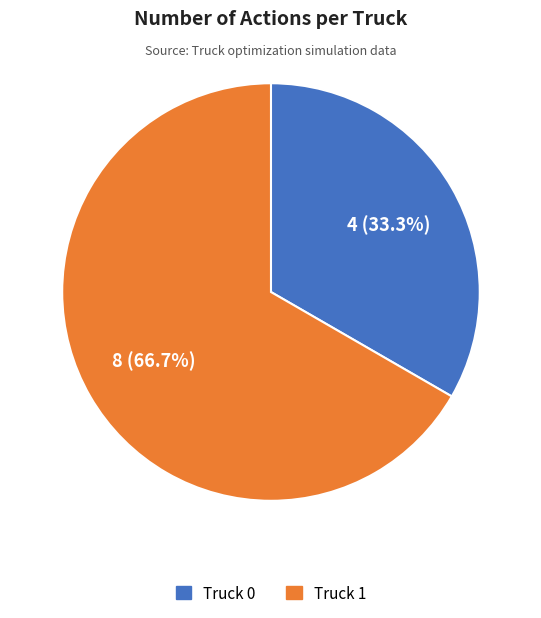

What is the total percentage of Truck 1 and Truck 0?

100.0%